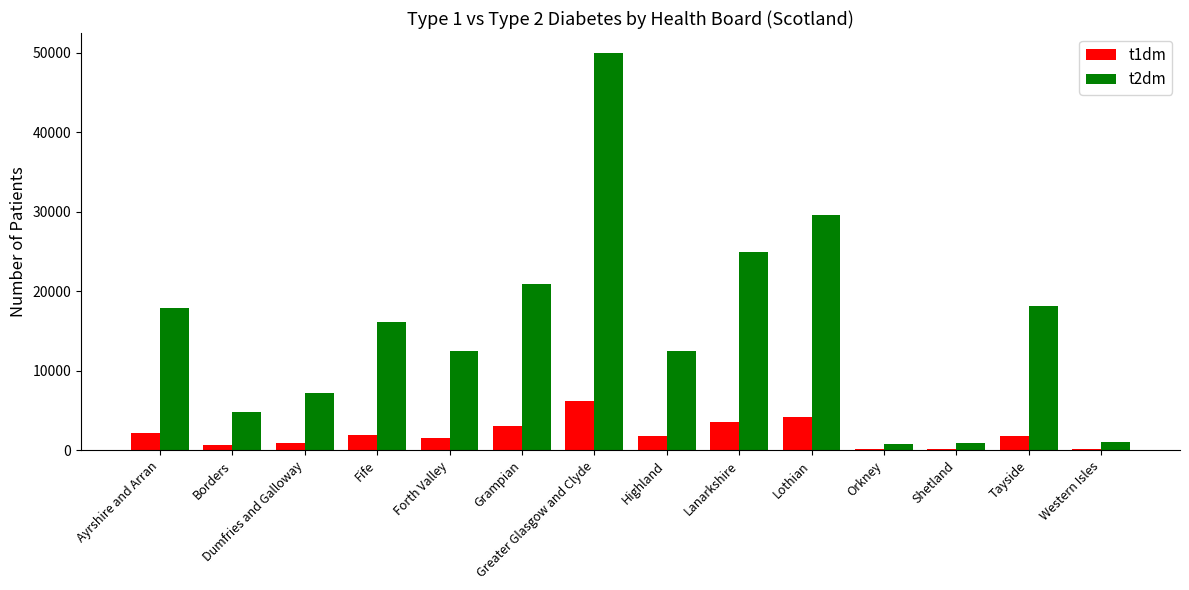

Is it true that t2dm equals 10170 at Grampian?

False